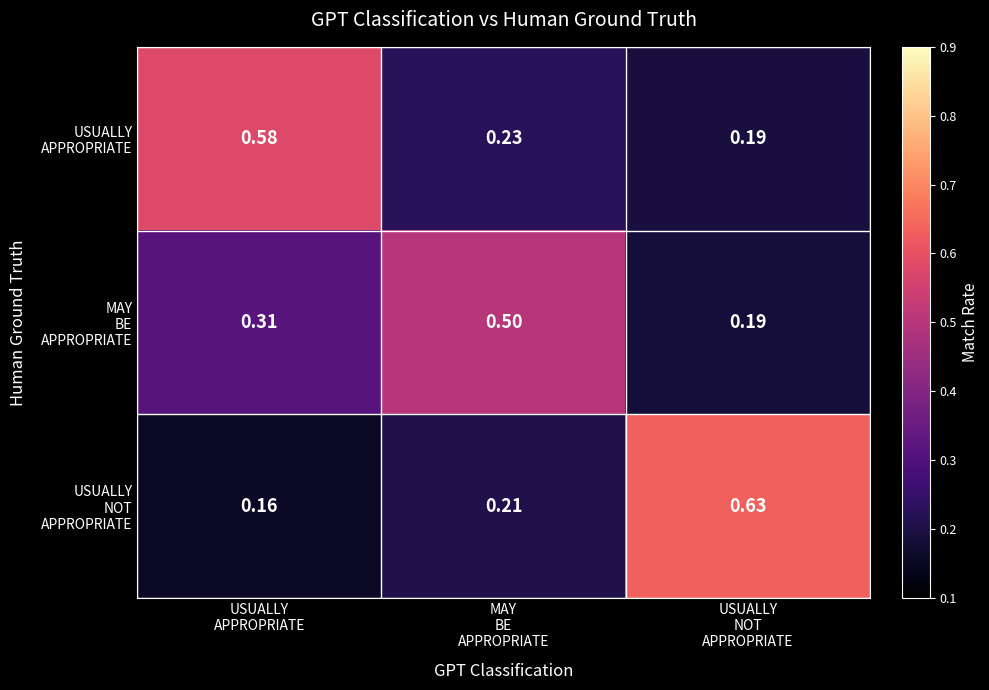

How many data points does each series have?

3